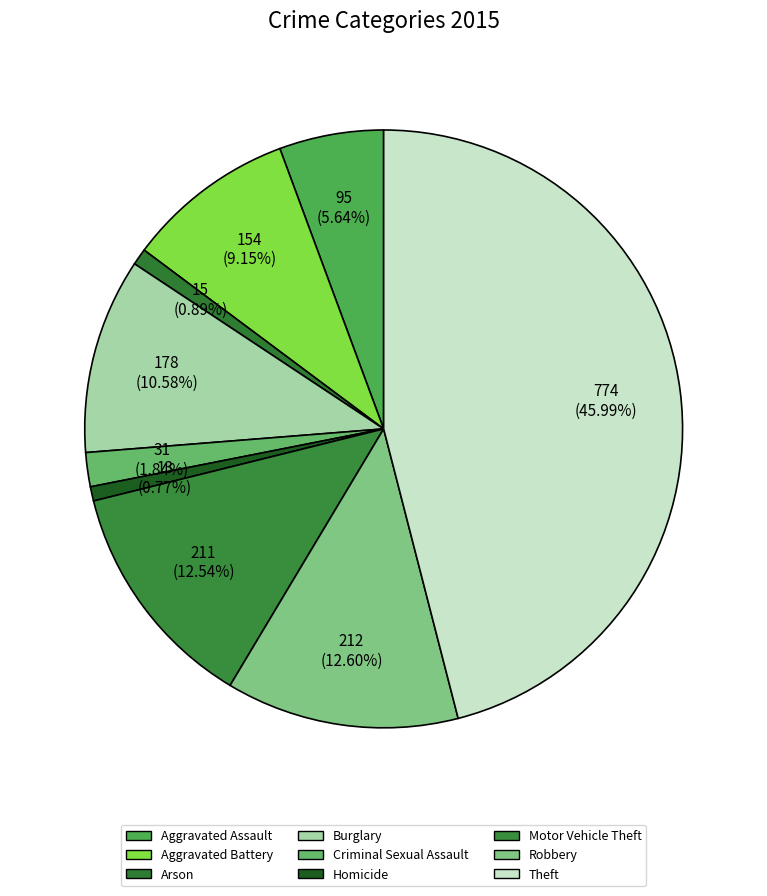

What percentage is the Robbery slice, to the nearest percent?

13%